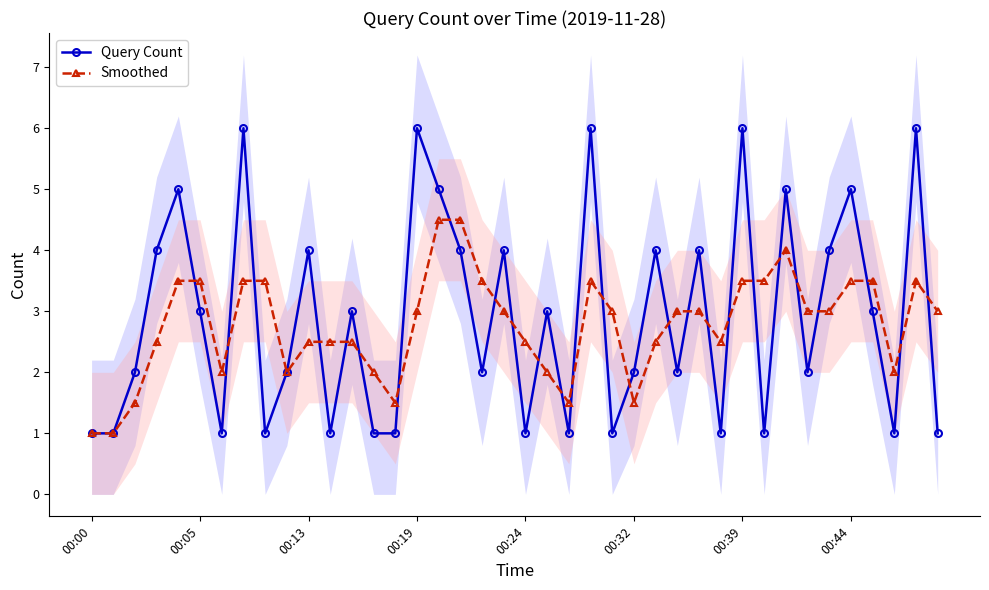

After their last crossing, which series has the higher values: Query Count or Smoothed?

Smoothed